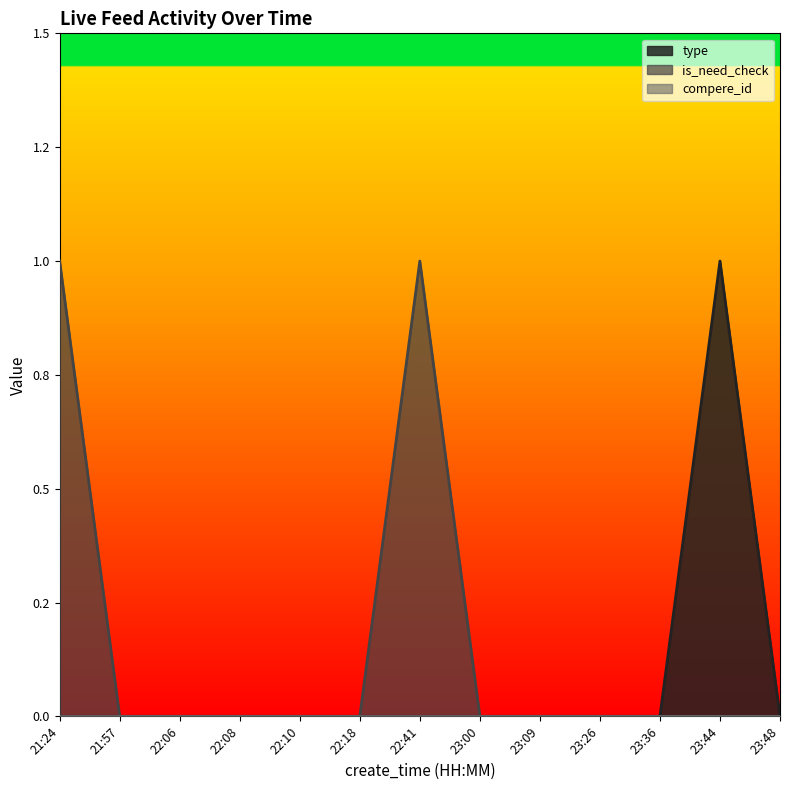

True or false: is_need_check and type intersect in this chart.

False